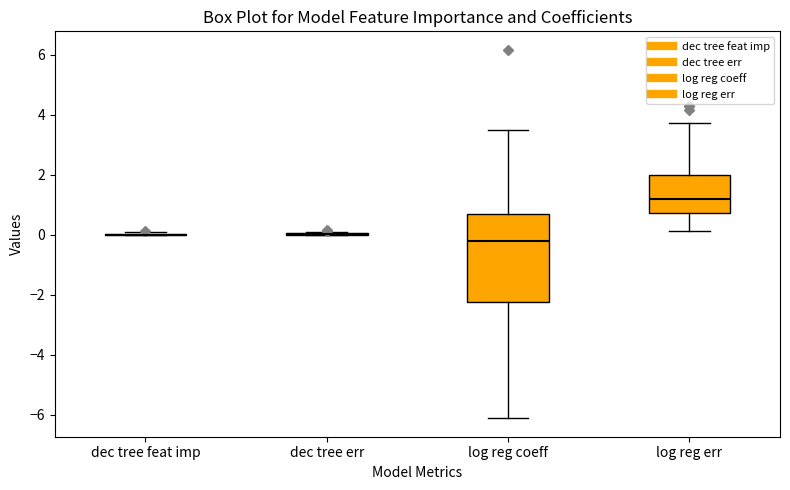

Which box is the tallest, from its lower edge to its upper edge?

log reg coeff